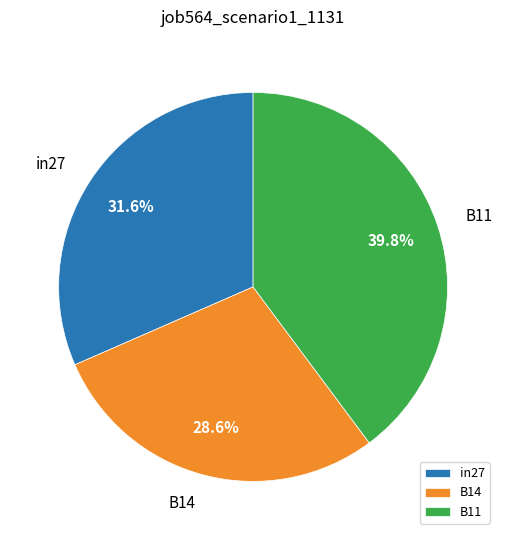

Count the number of slices in the pie.

3